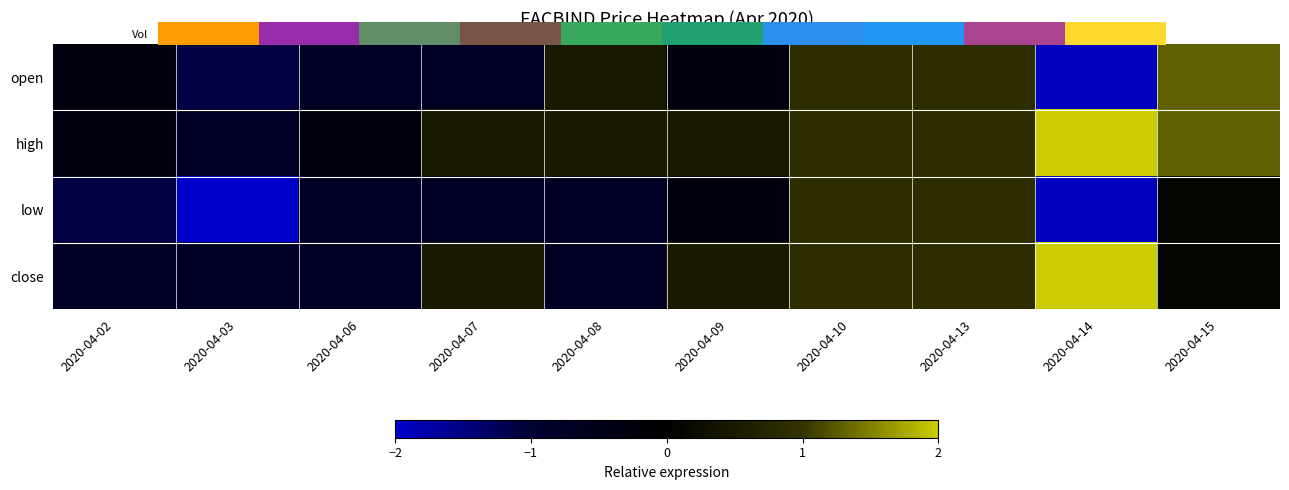

What is the total value across all series at 2020-04-03?

-3.1